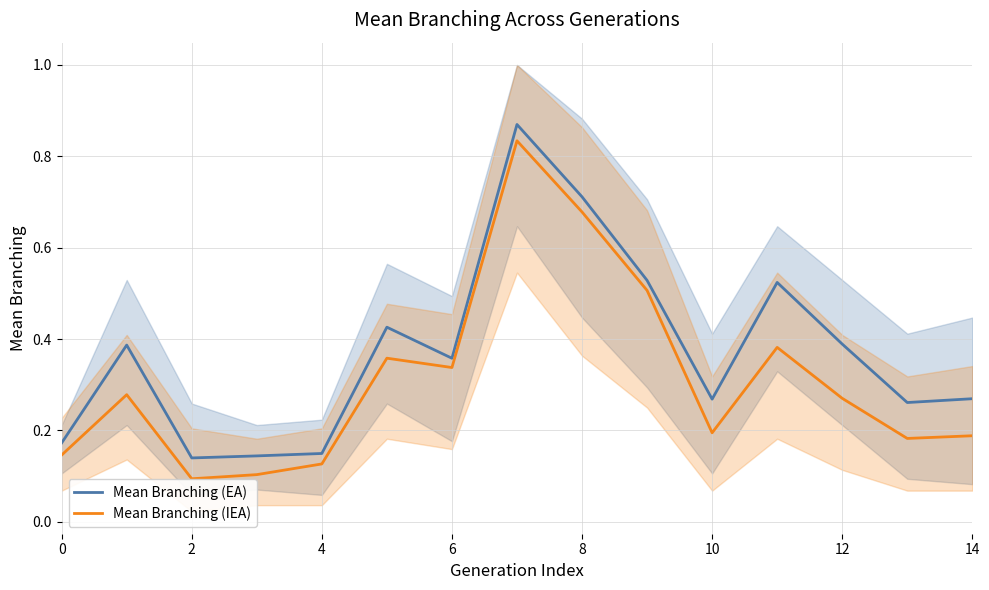

What are all the series names shown in the legend?

Mean Branching (EA), Mean Branching (IEA)